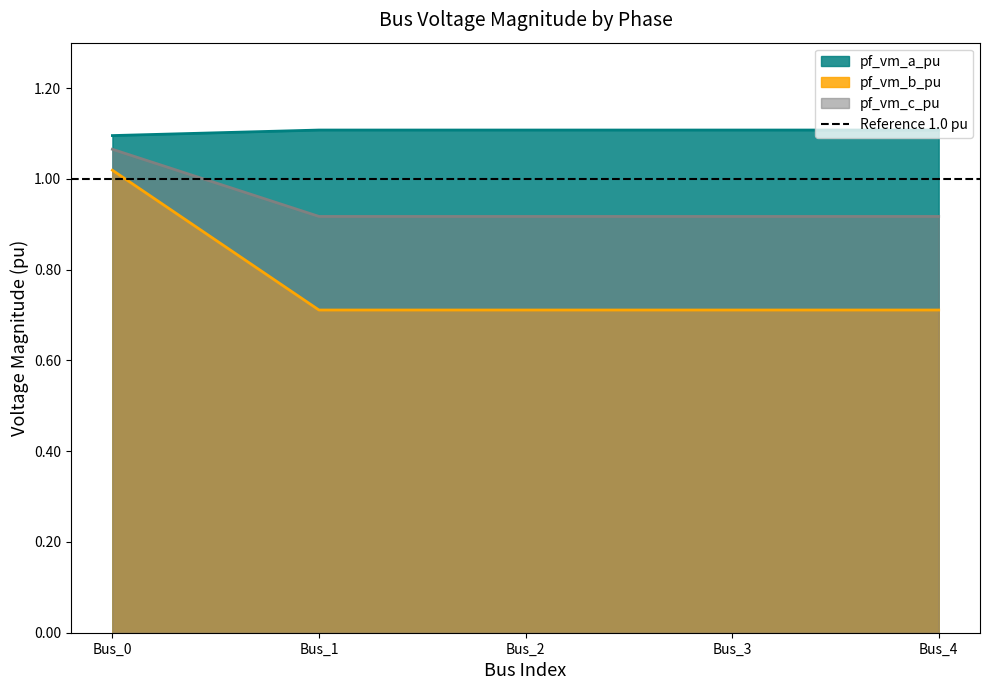

What is the value of the pf_vm_c_pu point at the 1st from the left?

1.1